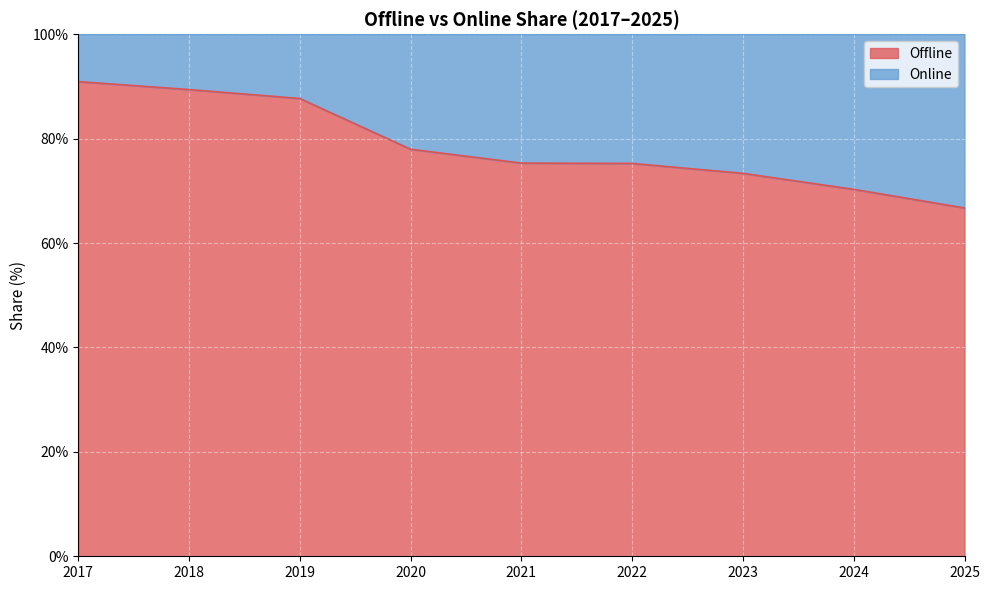

Reading left to right, what are all the values shown in this chart?

2017=90.9	2018=89.4	2019=87.7	2020=78.0	2021=75.3	2022=75.2	2023=73.3	2024=70.3	2025=66.7